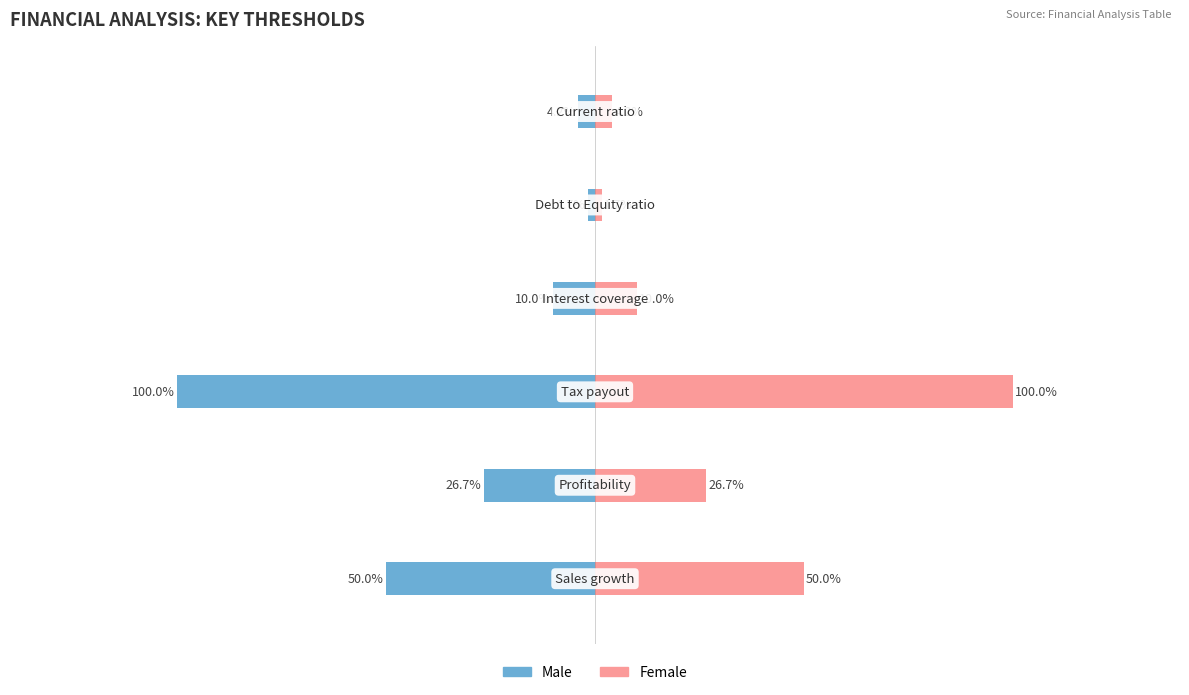

Which has a higher value, 5 or 3?

5